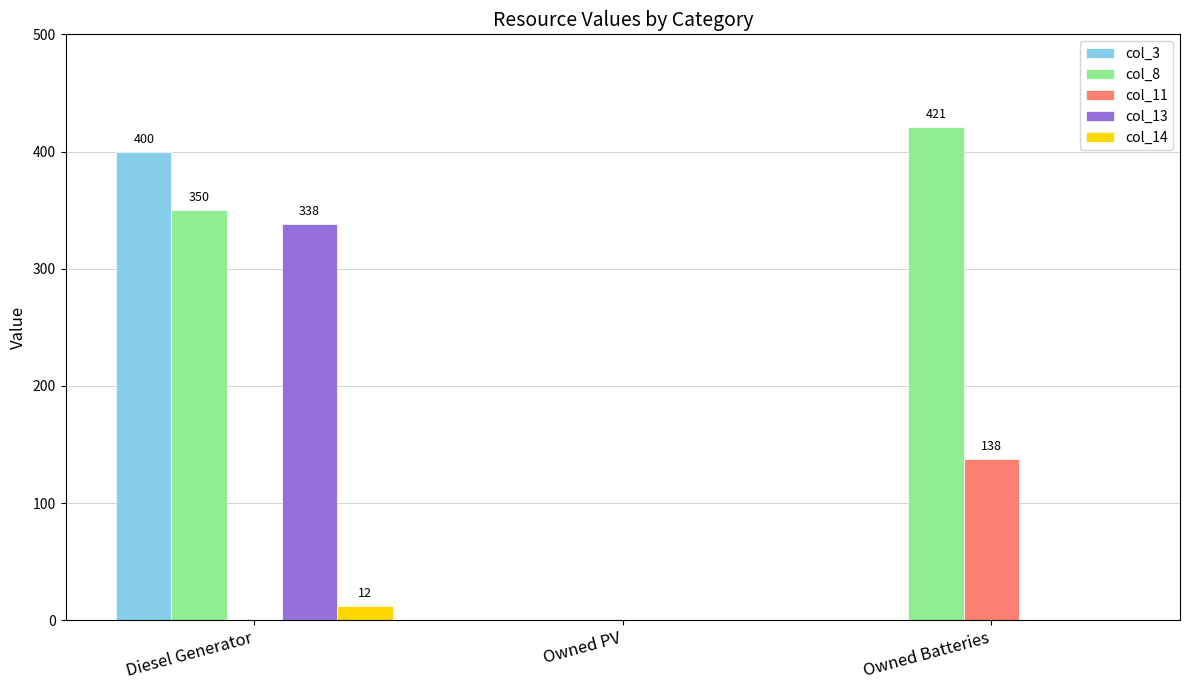

What is the difference between the col_3 values at Owned PV and Diesel Generator?

400